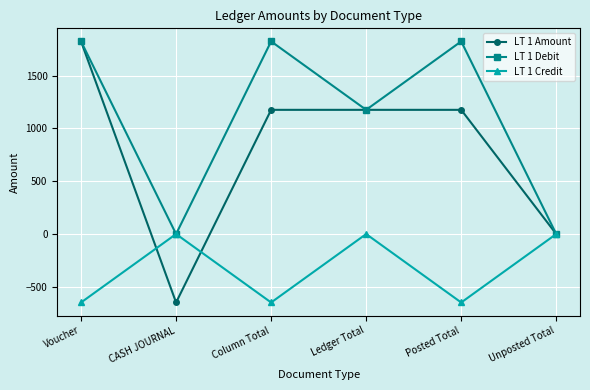

At which label is LT 1 Debit closest to 912?

Ledger Total